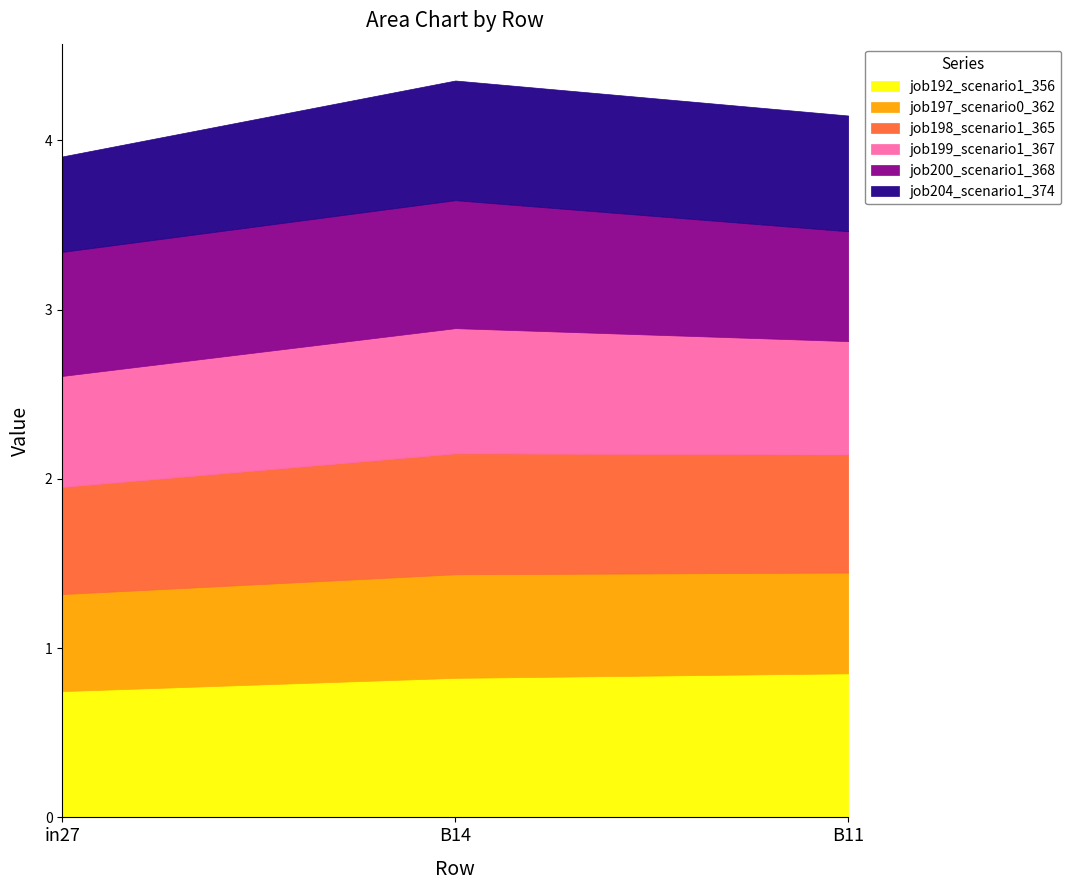

Read the job197_scenario0_362 value at in27.

0.6